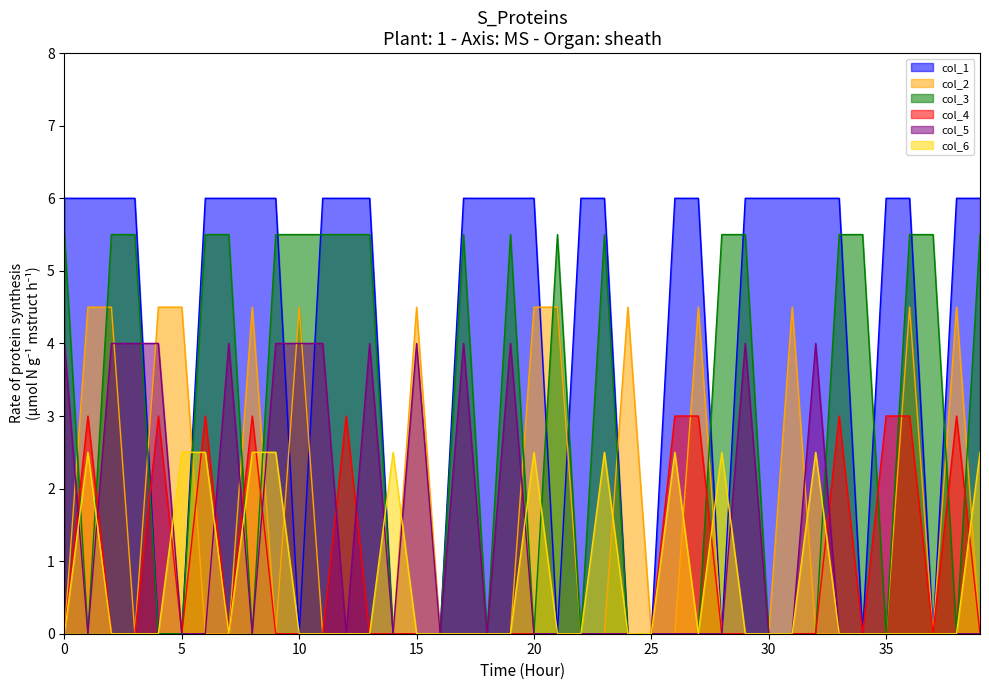

What is the total value across all series at 1?

16.0